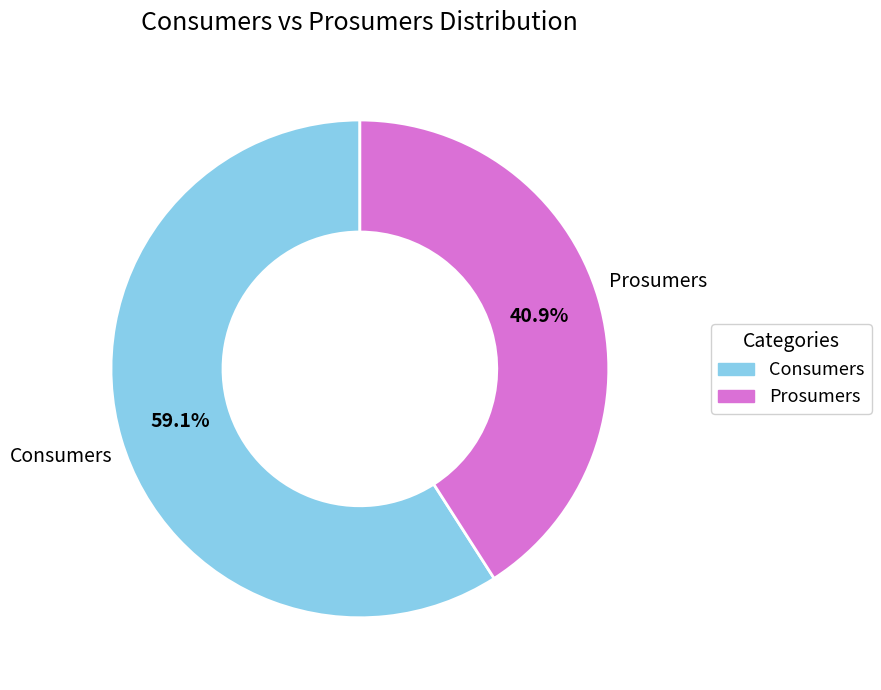

Is there any slice that represents more than half of the pie?

Yes